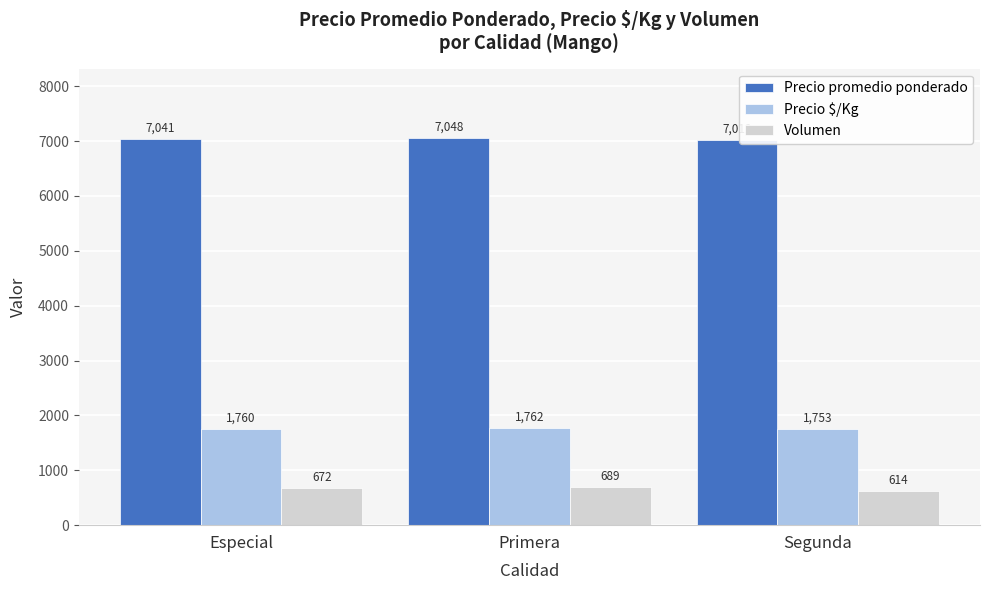

Reading right to left, extract all data points from this chart.

Precio promedio ponderado: Segunda=7012	Primera=7048	Especial=7041
Precio $/Kg: Segunda=1753	Primera=1762	Especial=1760
Volumen: Segunda=614	Primera=689	Especial=672